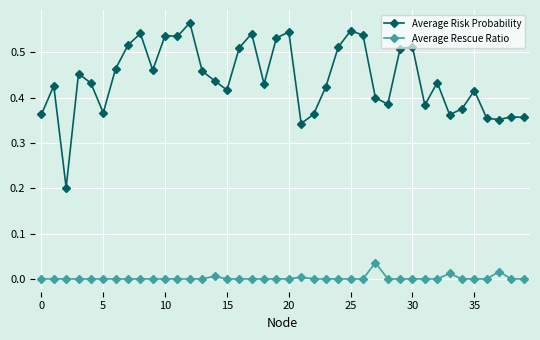

Rank the series by their average value, from highest to lowest.

Average Risk Probability, Average Rescue Ratio